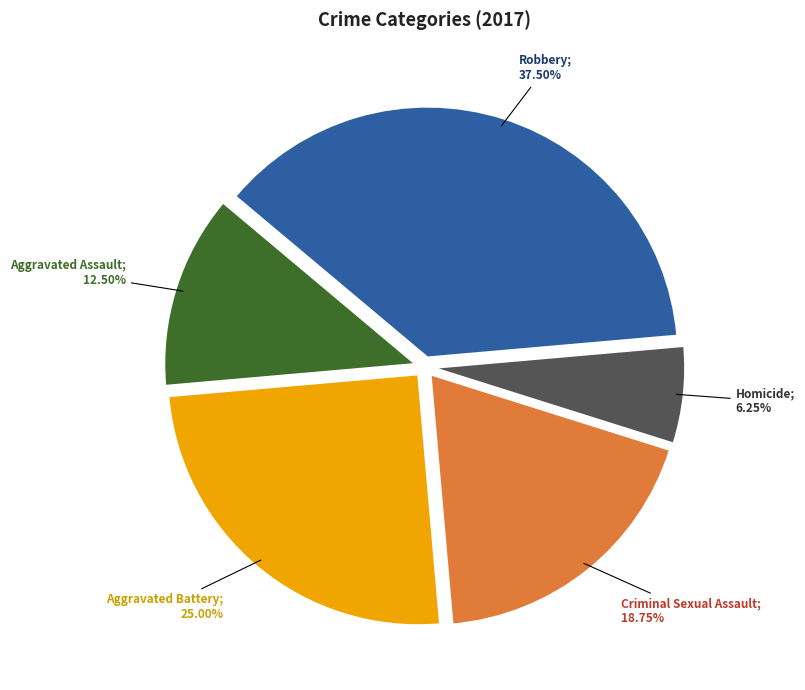

Is there any slice that represents more than half of the pie?

No